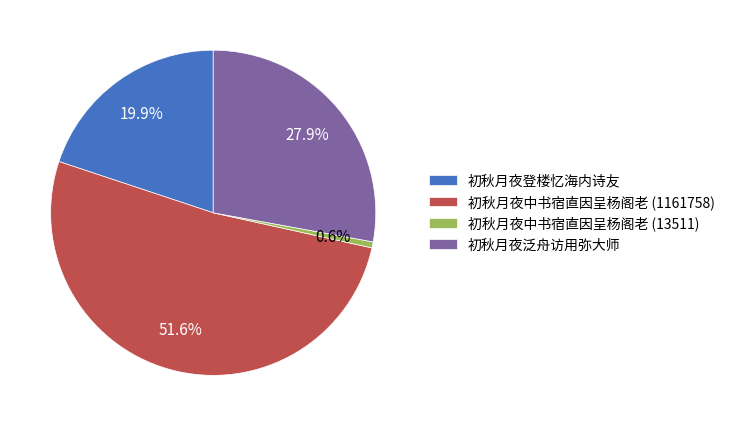

Rank the categories by value from highest to lowest.

初秋月夜中书宿直因呈杨阁老 (1161758), 初秋月夜泛舟访用弥大师, 初秋月夜登楼忆海内诗友, 初秋月夜中书宿直因呈杨阁老 (13511)